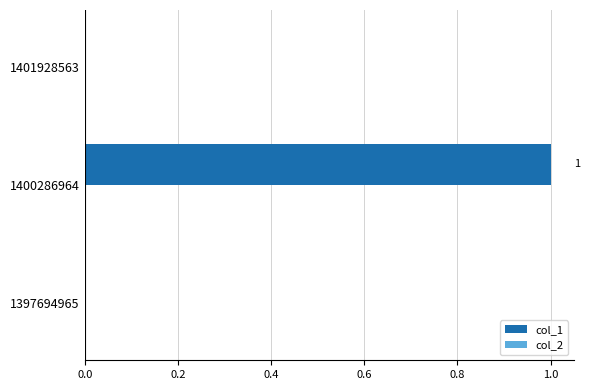

True or false: the data shows 2 at 1400286964.

False